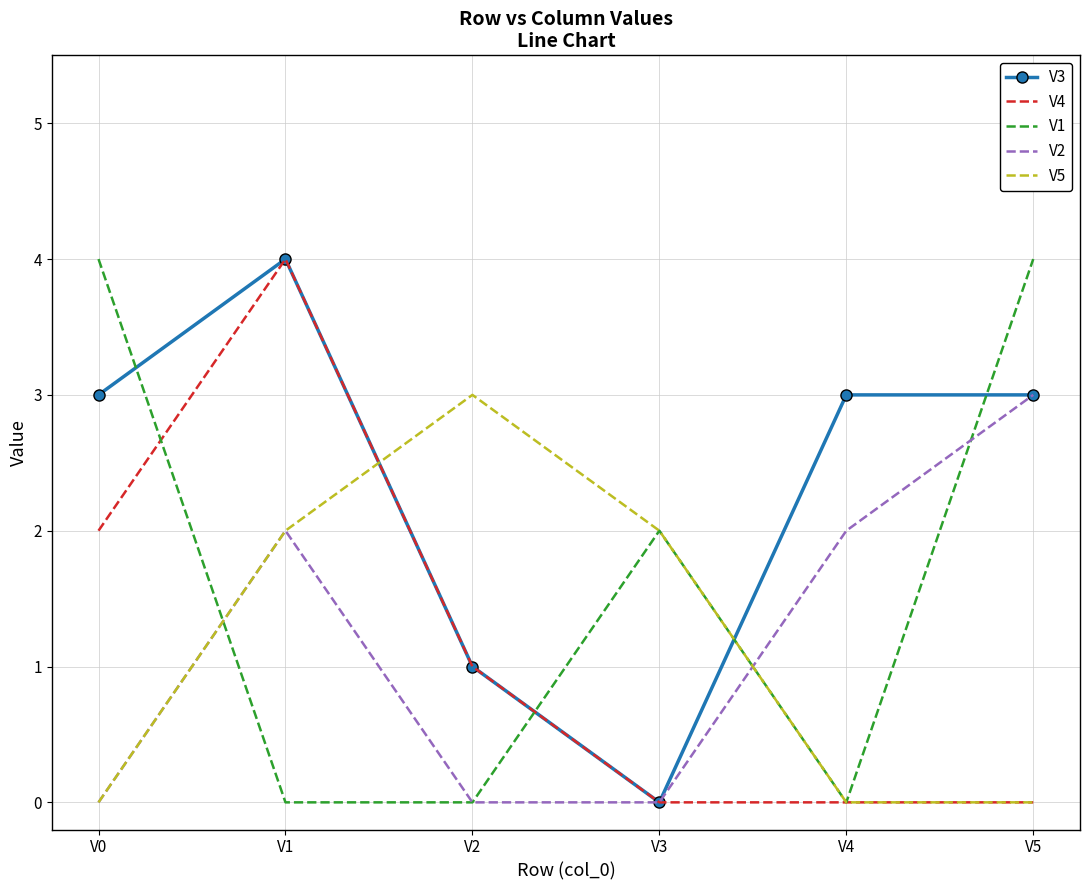

Between V2 and V4, which series saw the biggest shift?

V5